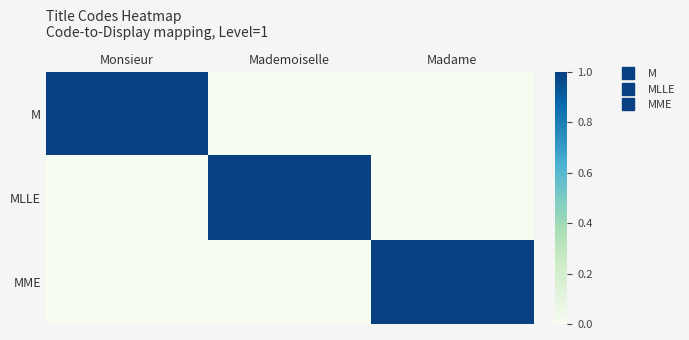

Reading left to right, what are all the values shown in this chart?

M: Monsieur=1	Mademoiselle=0	Madame=0
MLLE: Monsieur=0	Mademoiselle=1	Madame=0
MME: Monsieur=0	Mademoiselle=0	Madame=1